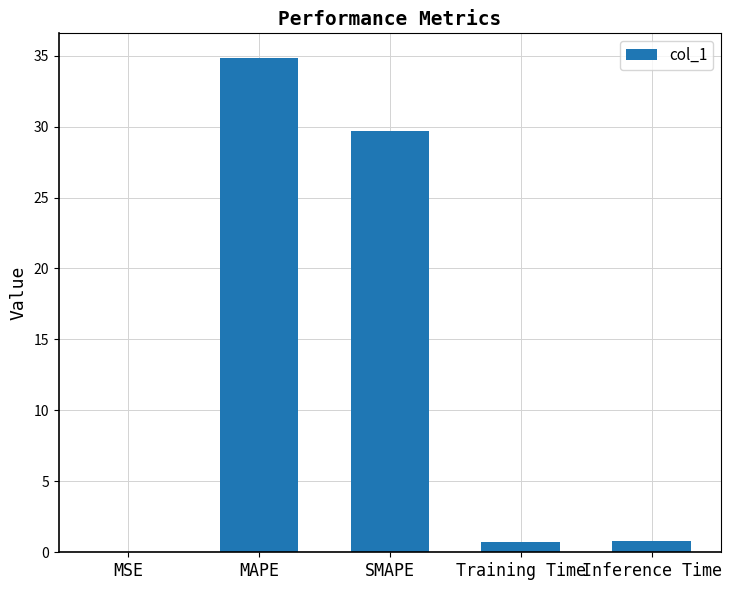

What is the sum of the values at MSE and MAPE?

34.9